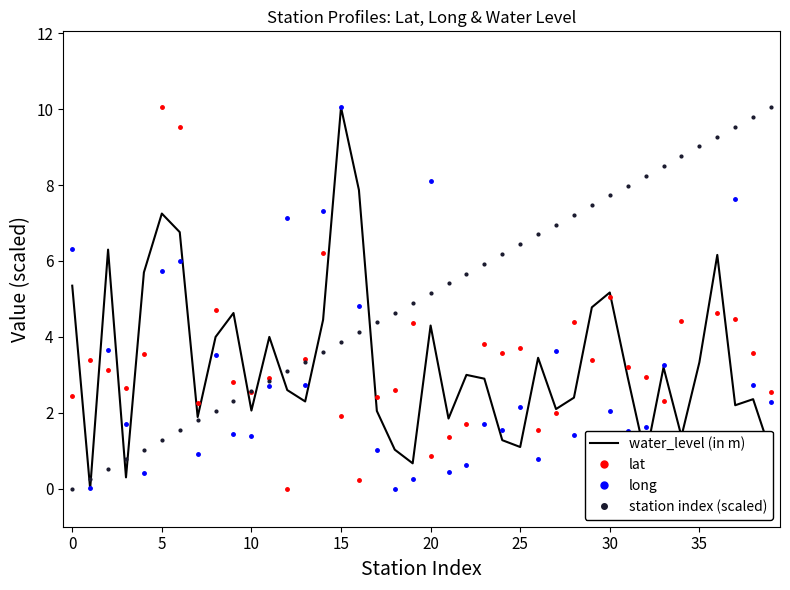

Which series has the largest total across all categories?

station index (scaled)